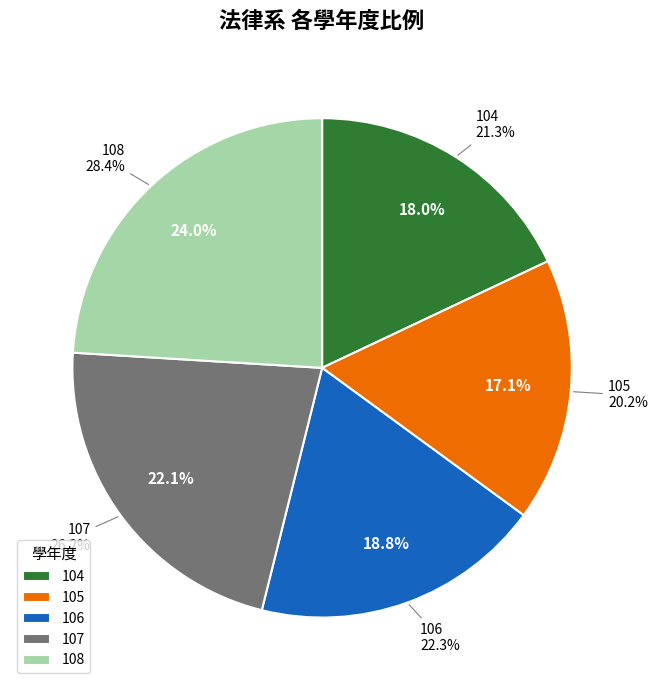

Combined, what portion of the pie is 108 and 105?

41.1%